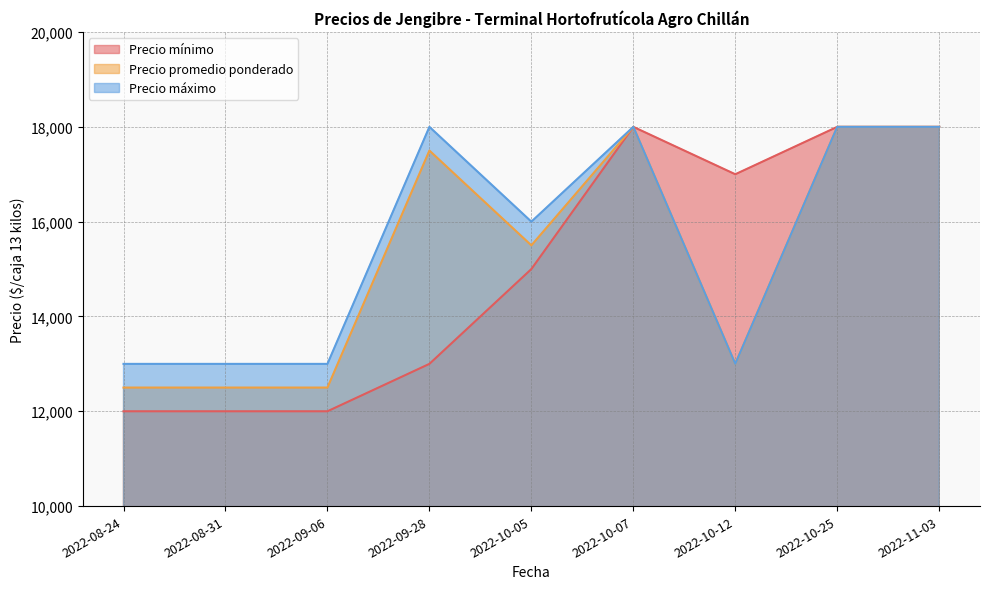

True or false: Precio mínimo and Precio promedio ponderado cross at least once.

False